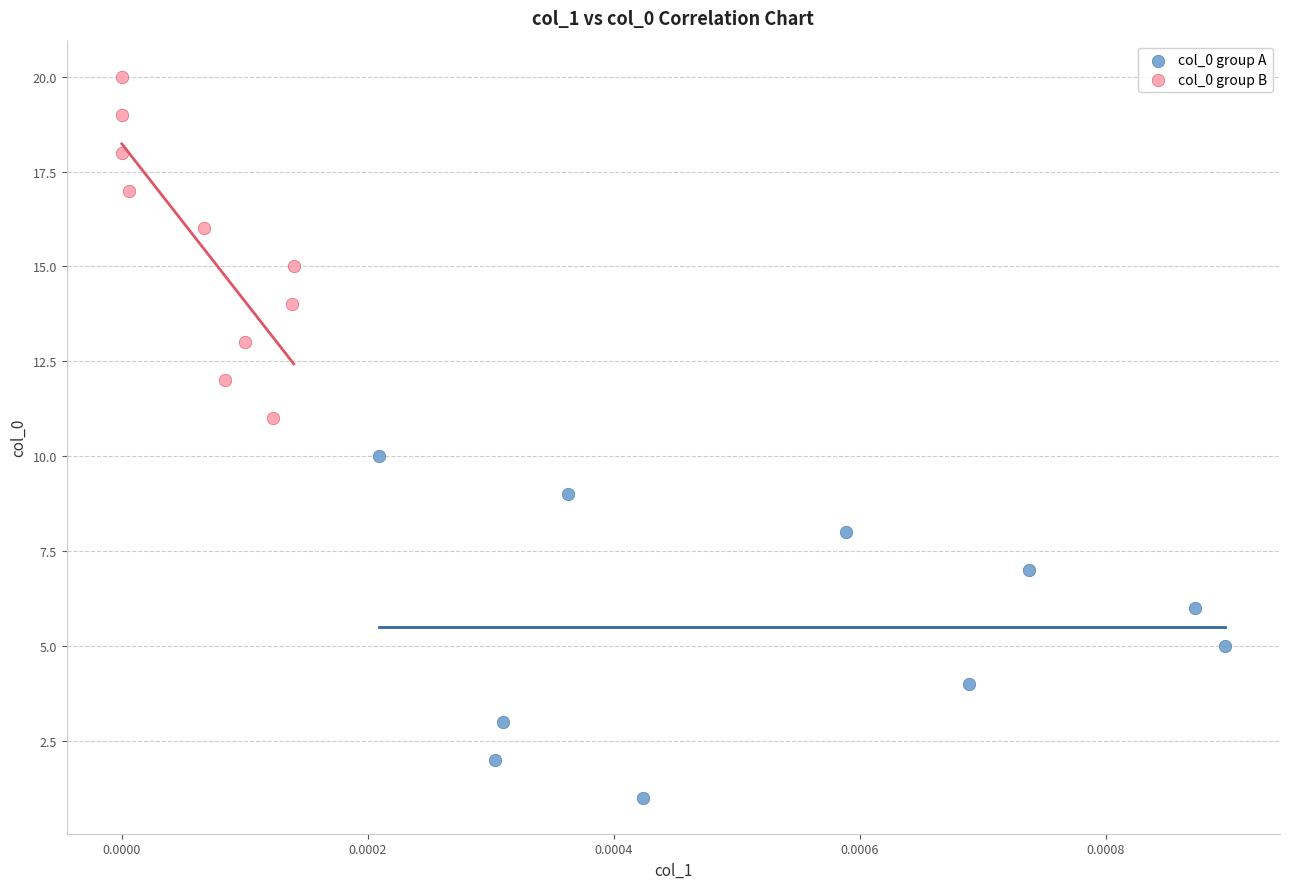

Which series contains the highest Y value?

col_0 group B